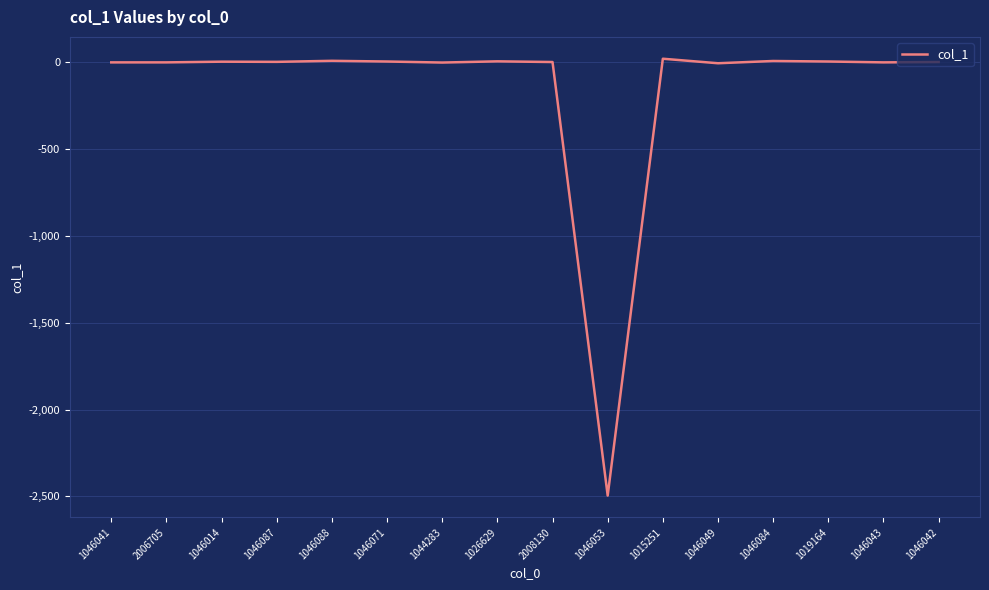

Which category has the lowest value across all series?

1046053